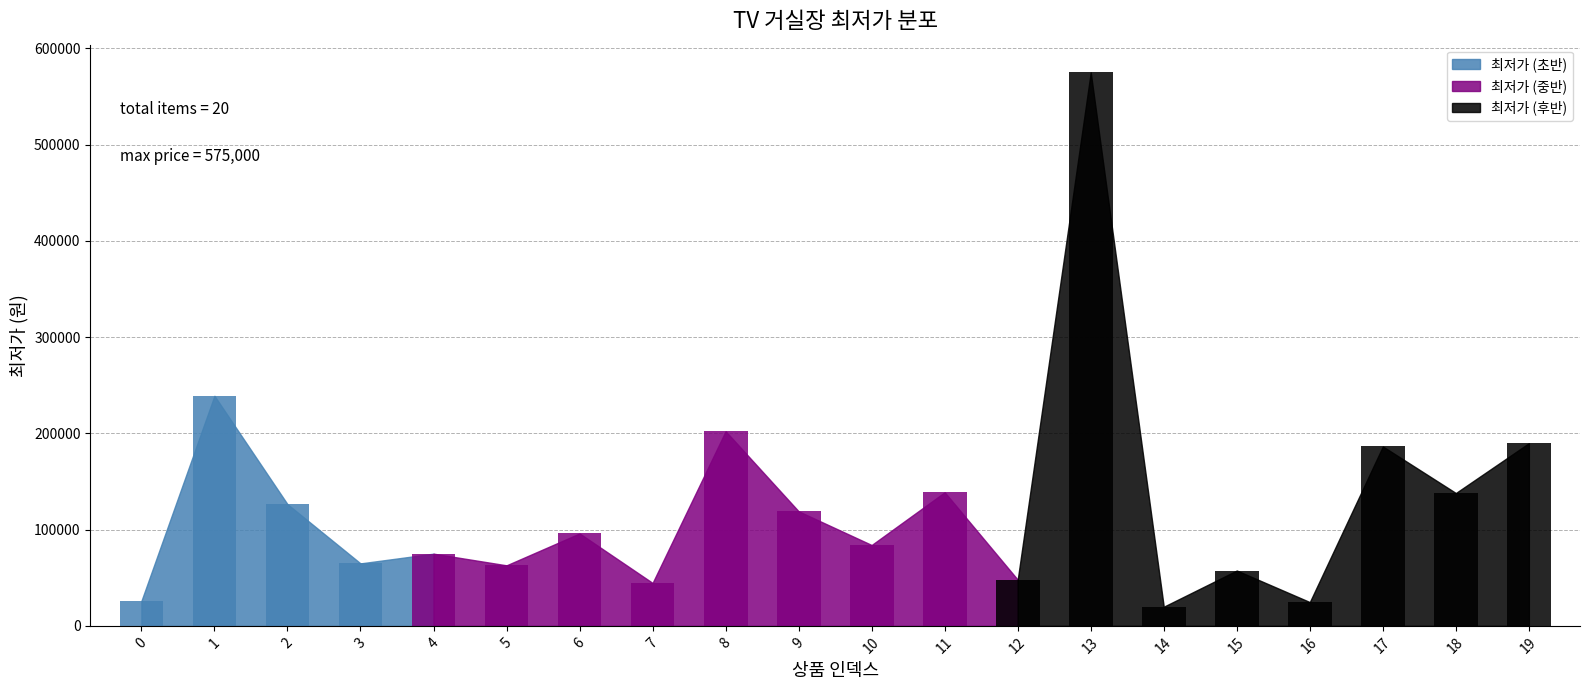

True or false: the data shows 24700 at 16.

True